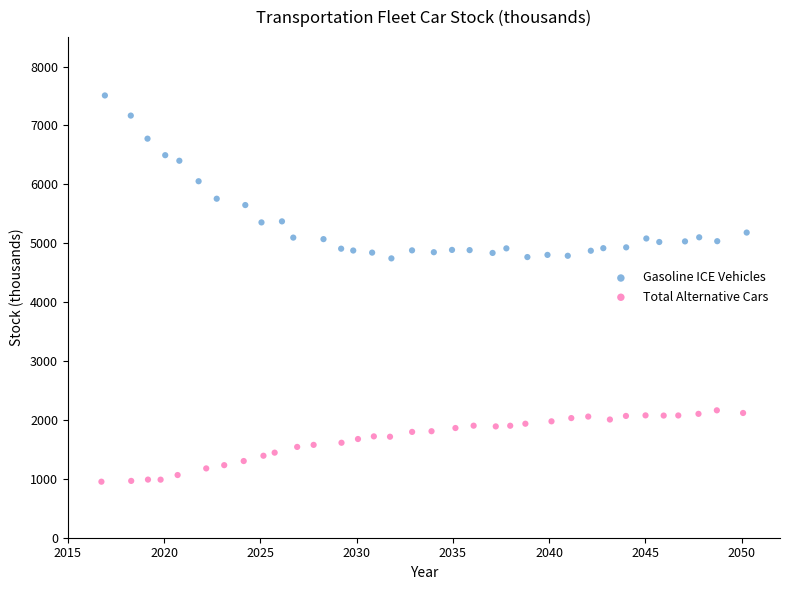

Which series reaches the minimum Y coordinate?

Total Alternative Cars